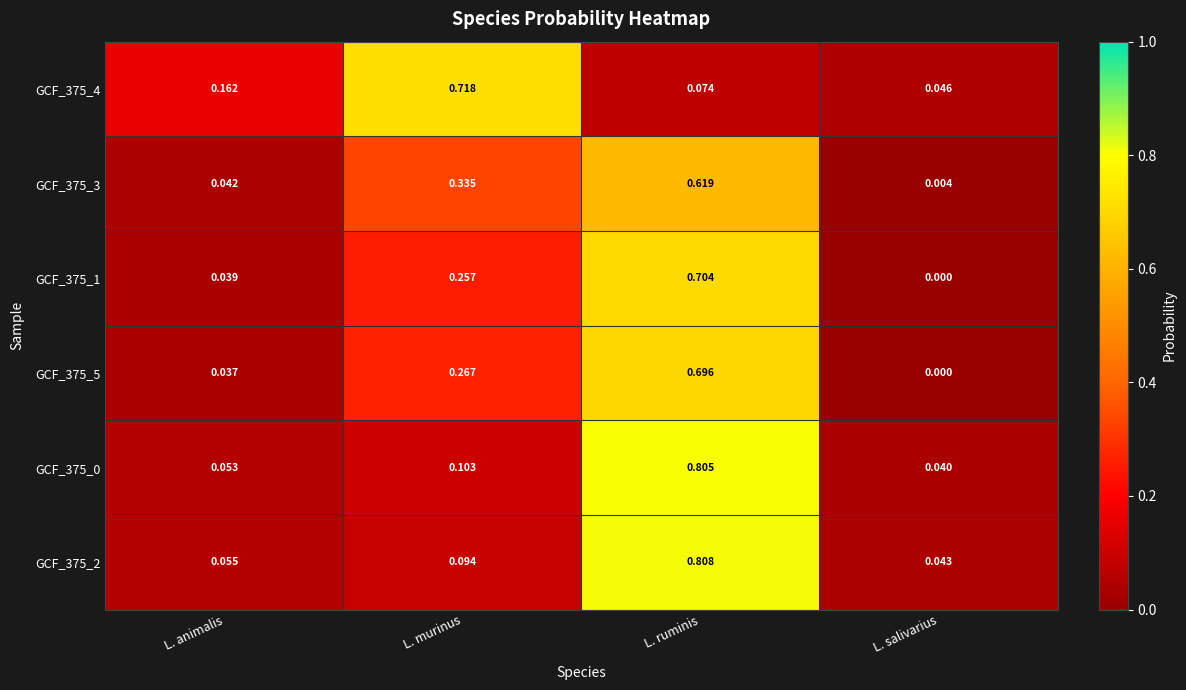

Which label corresponds to the largest value in the chart?

L. ruminis